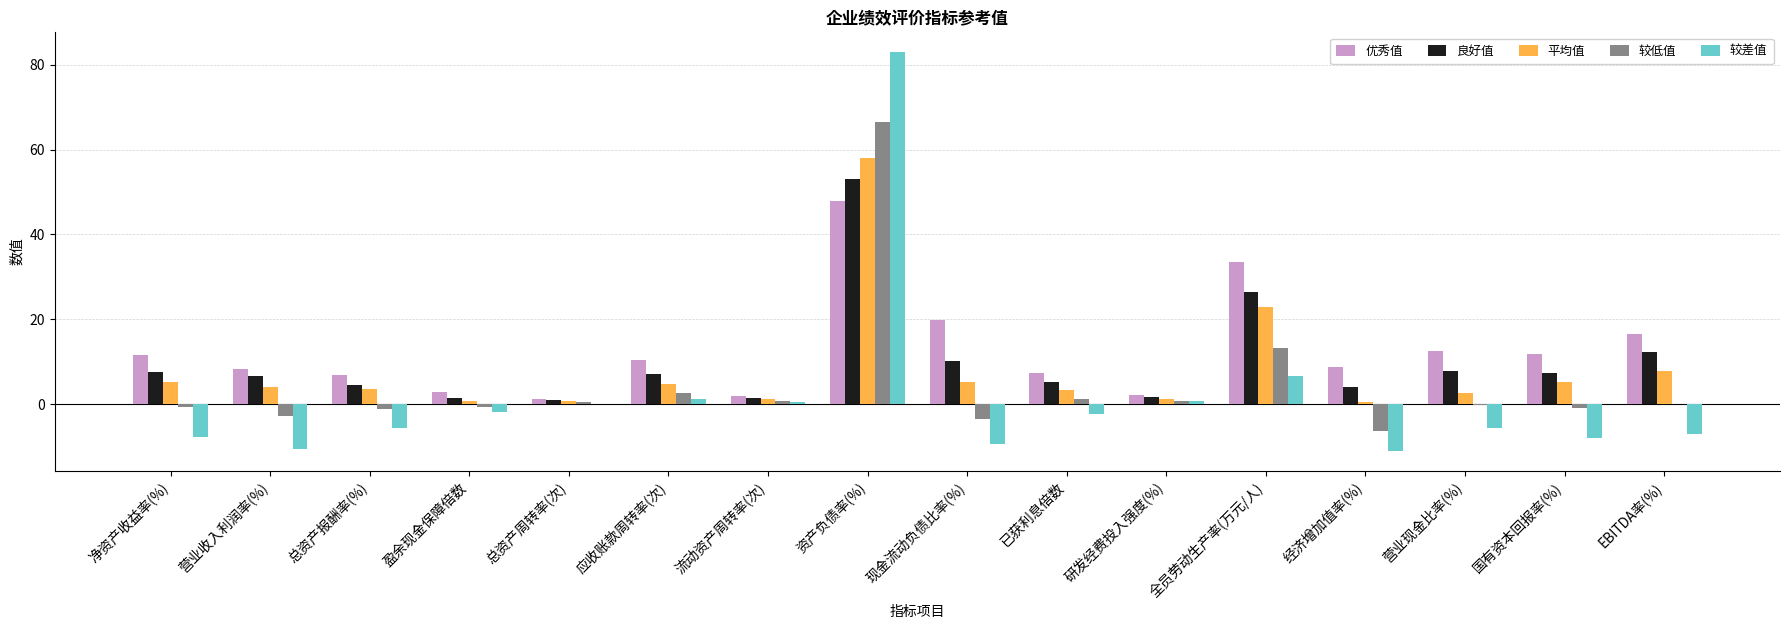

What is the maximum value for 良好值?

53.0